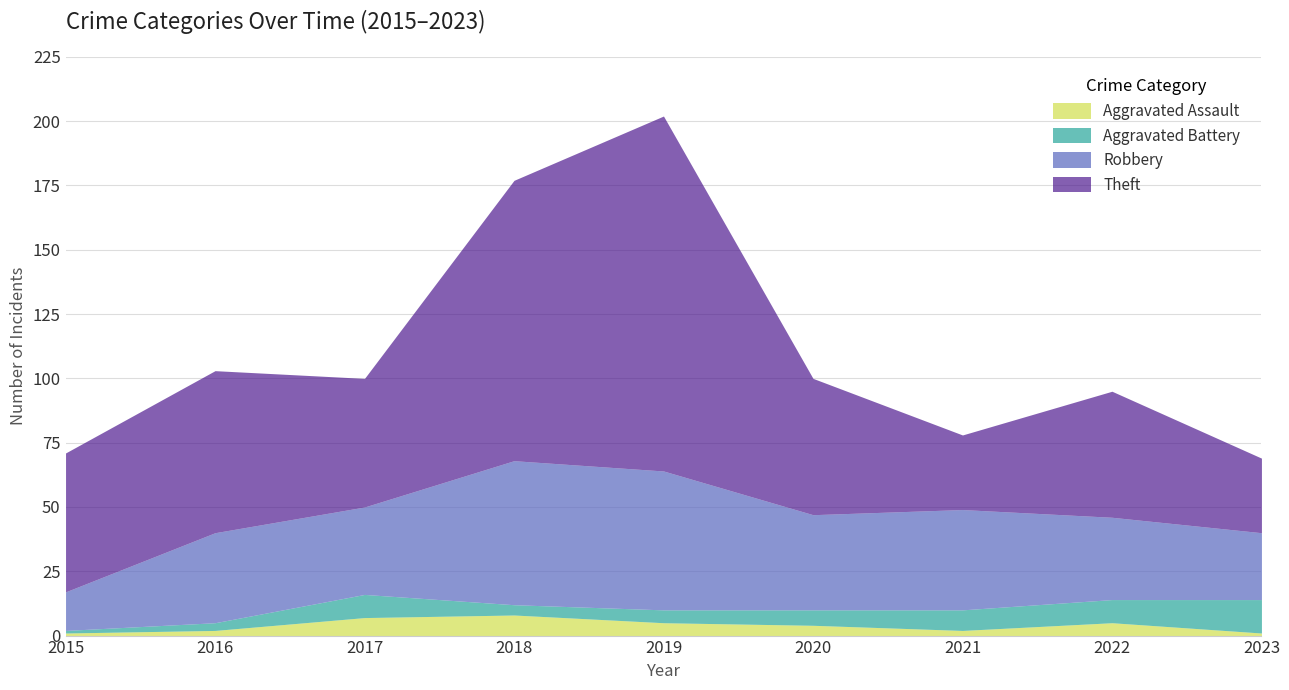

How many intersections are there between Aggravated Assault and Aggravated Battery?

1